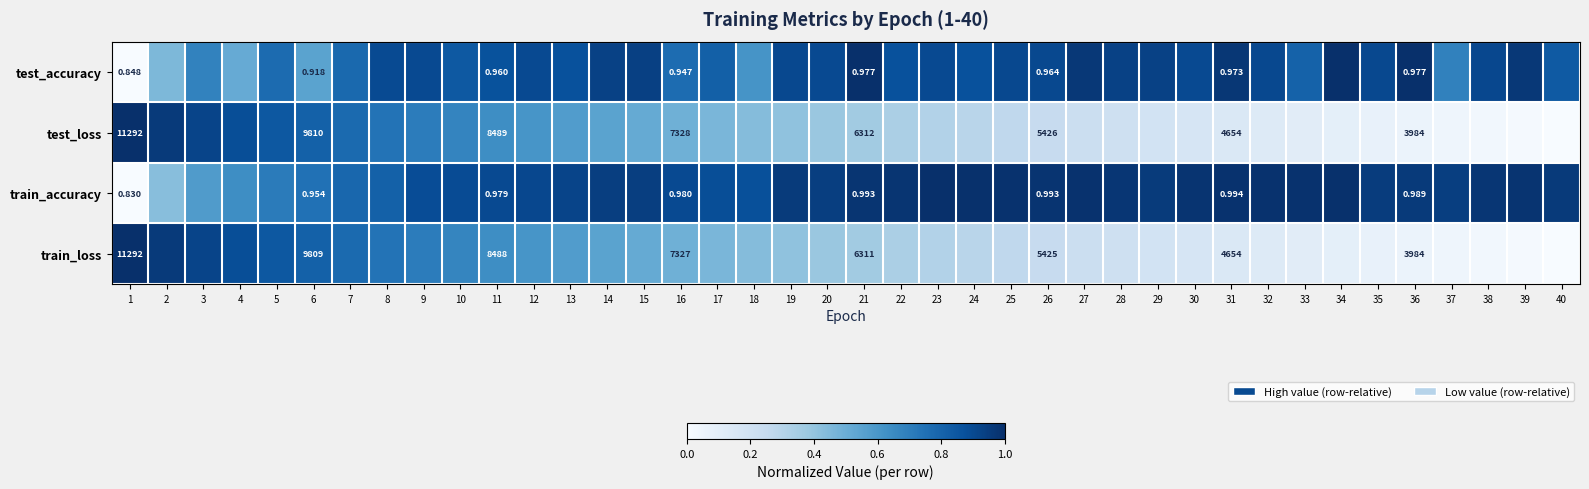

At 6, list the series in order from largest to smallest.

test_loss, train_loss, train_accuracy, test_accuracy